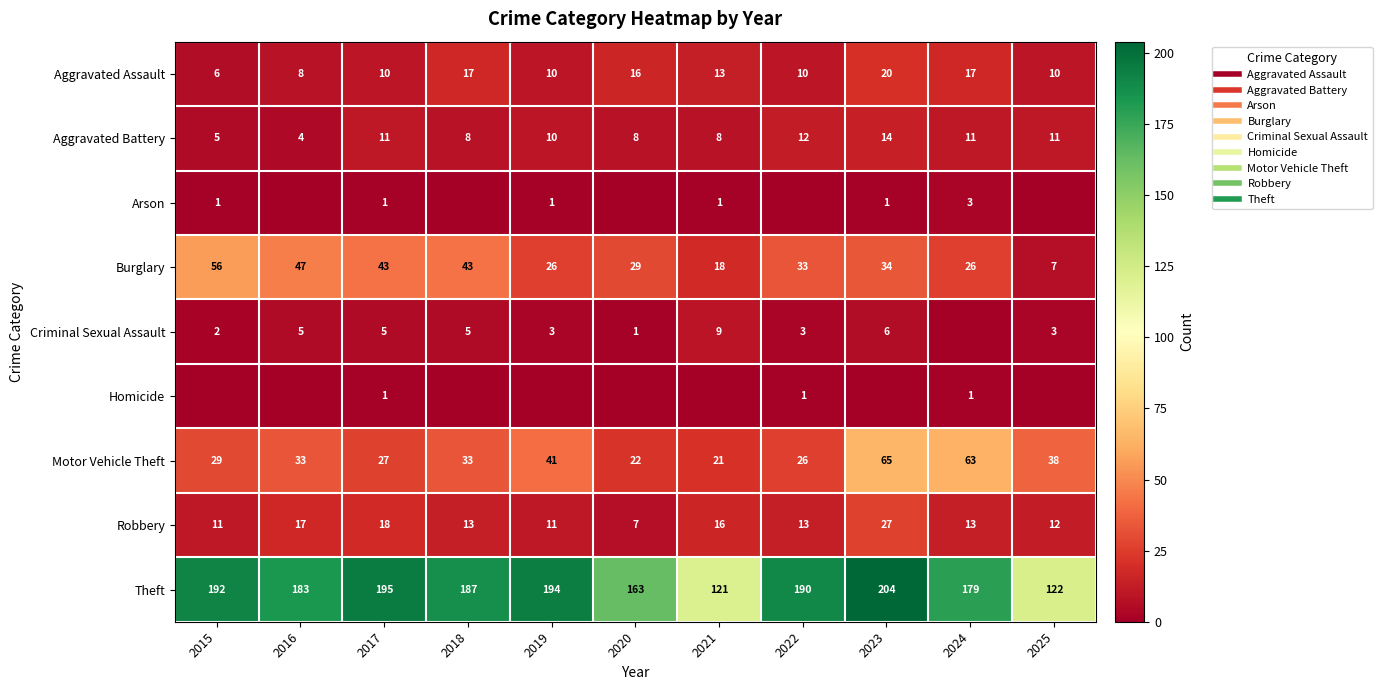

At which category does the chart reach its peak across all series?

2023